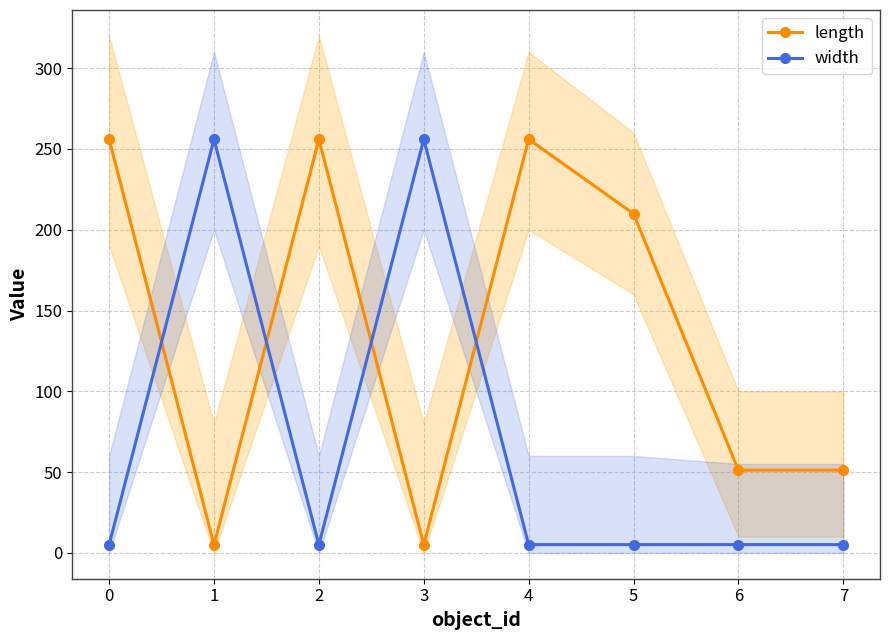

At which category does length reach its first local peak?

2